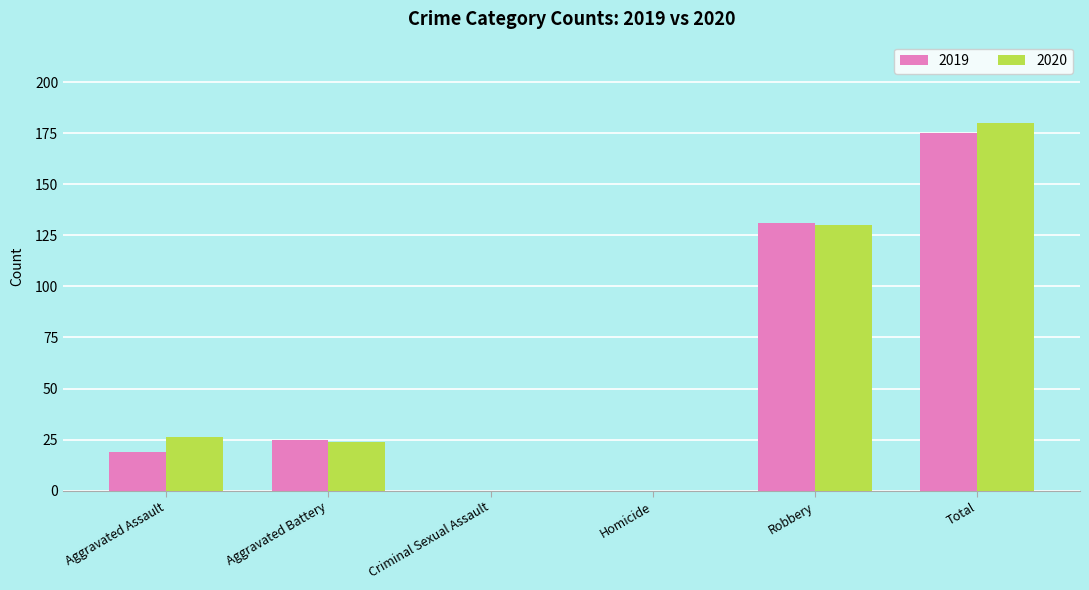

What is the difference between the 2019 values at Aggravated Battery and Homicide?

25